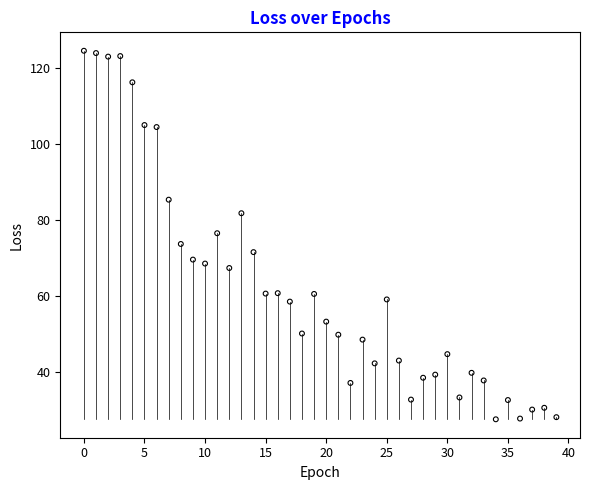

What is the range of Y values (max minus min)?

96.9